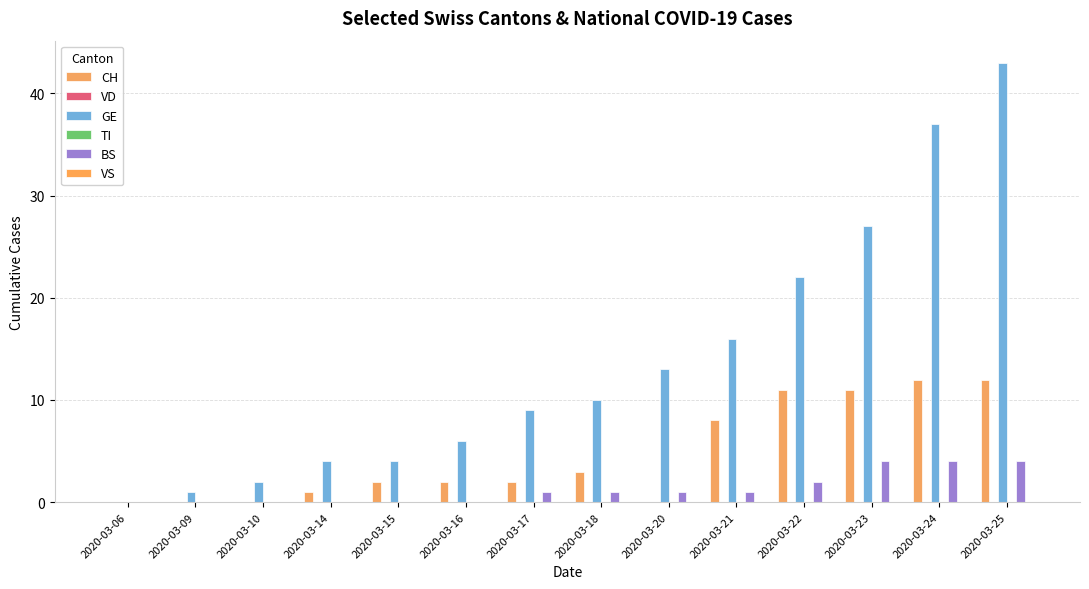

Reading left to right, list all the values displayed in this chart.

CH: 0	0	0	1	2	2	2	3	0	8	11	11	12	12
VD: 0	0	0	0	0	0	0	0	0	0	0	0	0	0
GE: 0	1	2	4	4	6	9	10	13	16	22	27	37	43
TI: 0	0	0	0	0	0	0	0	0	0	0	0	0	0
BS: 0	0	0	0	0	0	1	1	1	1	2	4	4	4
VS: 0	0	0	0	0	0	0	0	0	0	0	0	0	0